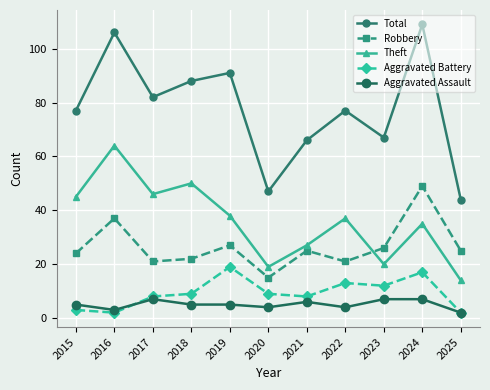

Reading left to right, what are all the values shown in this chart?

Total: 77	106	82	88	91	47	66	77	67	109	44
Robbery: 24	37	21	22	27	15	25	21	26	49	25
Theft: 45	64	46	50	38	19	27	37	20	35	14
Aggravated Battery: 3	2	8	9	19	9	8	13	12	17	2
Aggravated Assault: 5	3	7	5	5	4	6	4	7	7	2